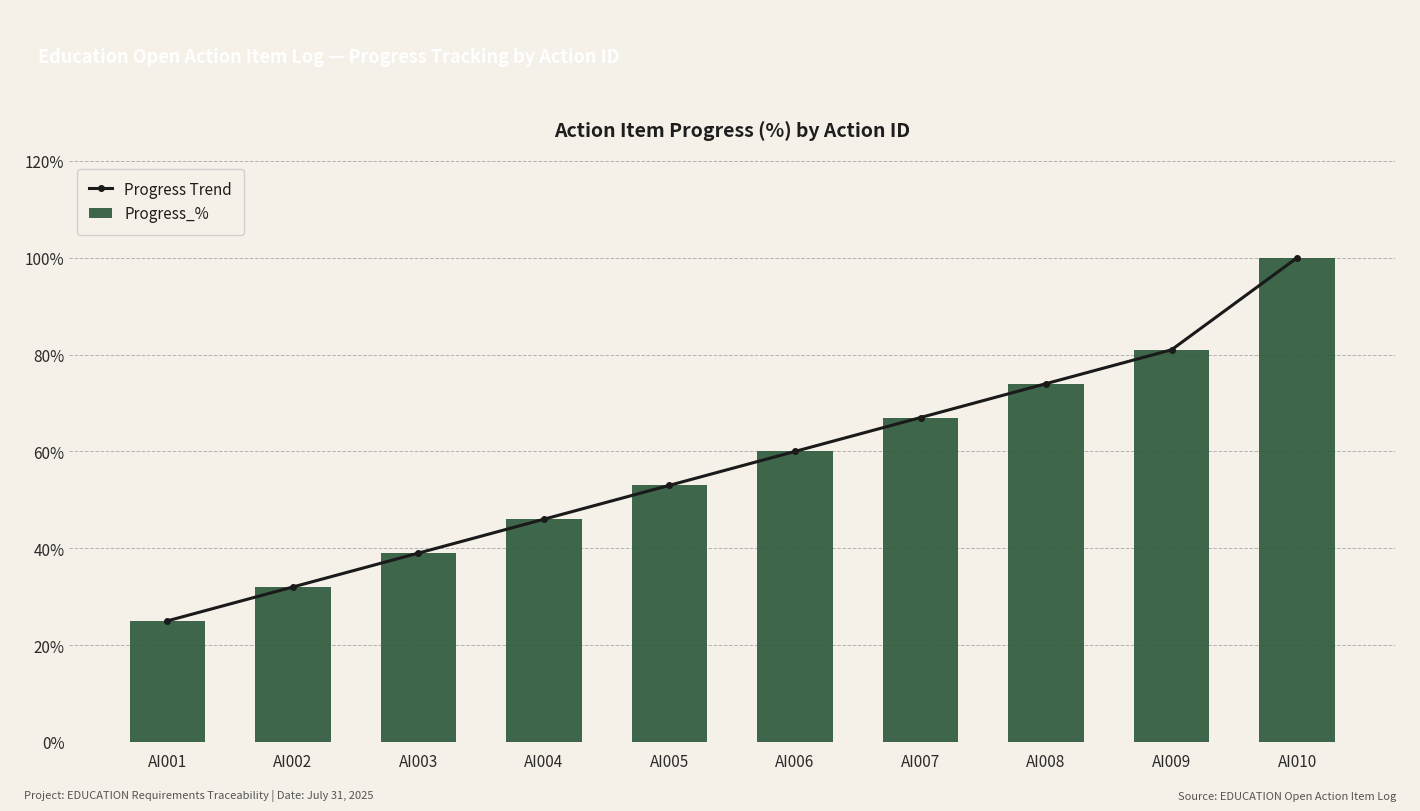

What are all the series names shown in the legend?

Progress Trend, Progress_%